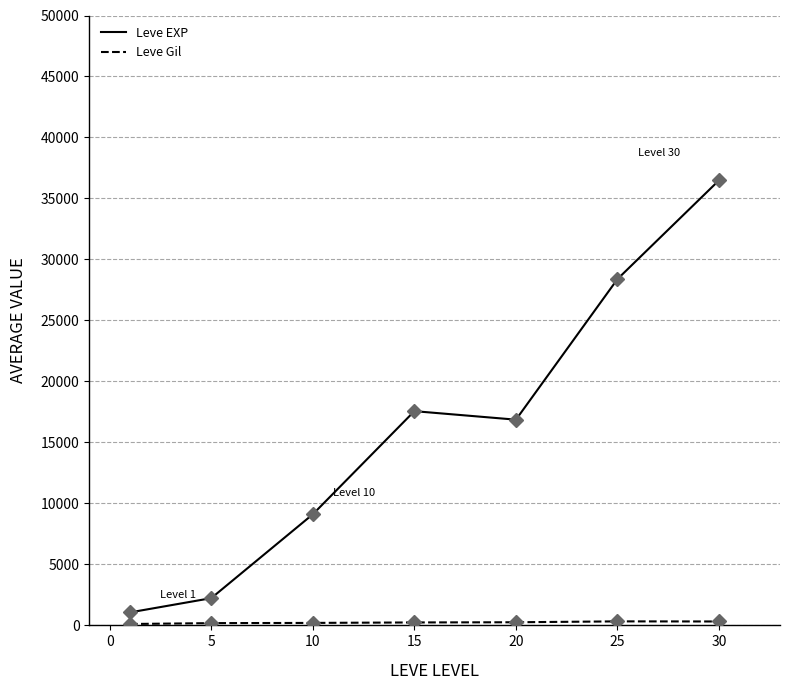

Count the number of data series in this chart.

2